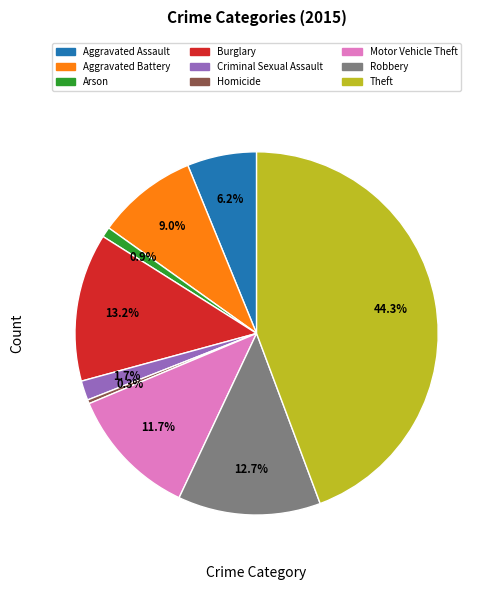

Between Motor Vehicle Theft and Theft, which is larger?

Theft